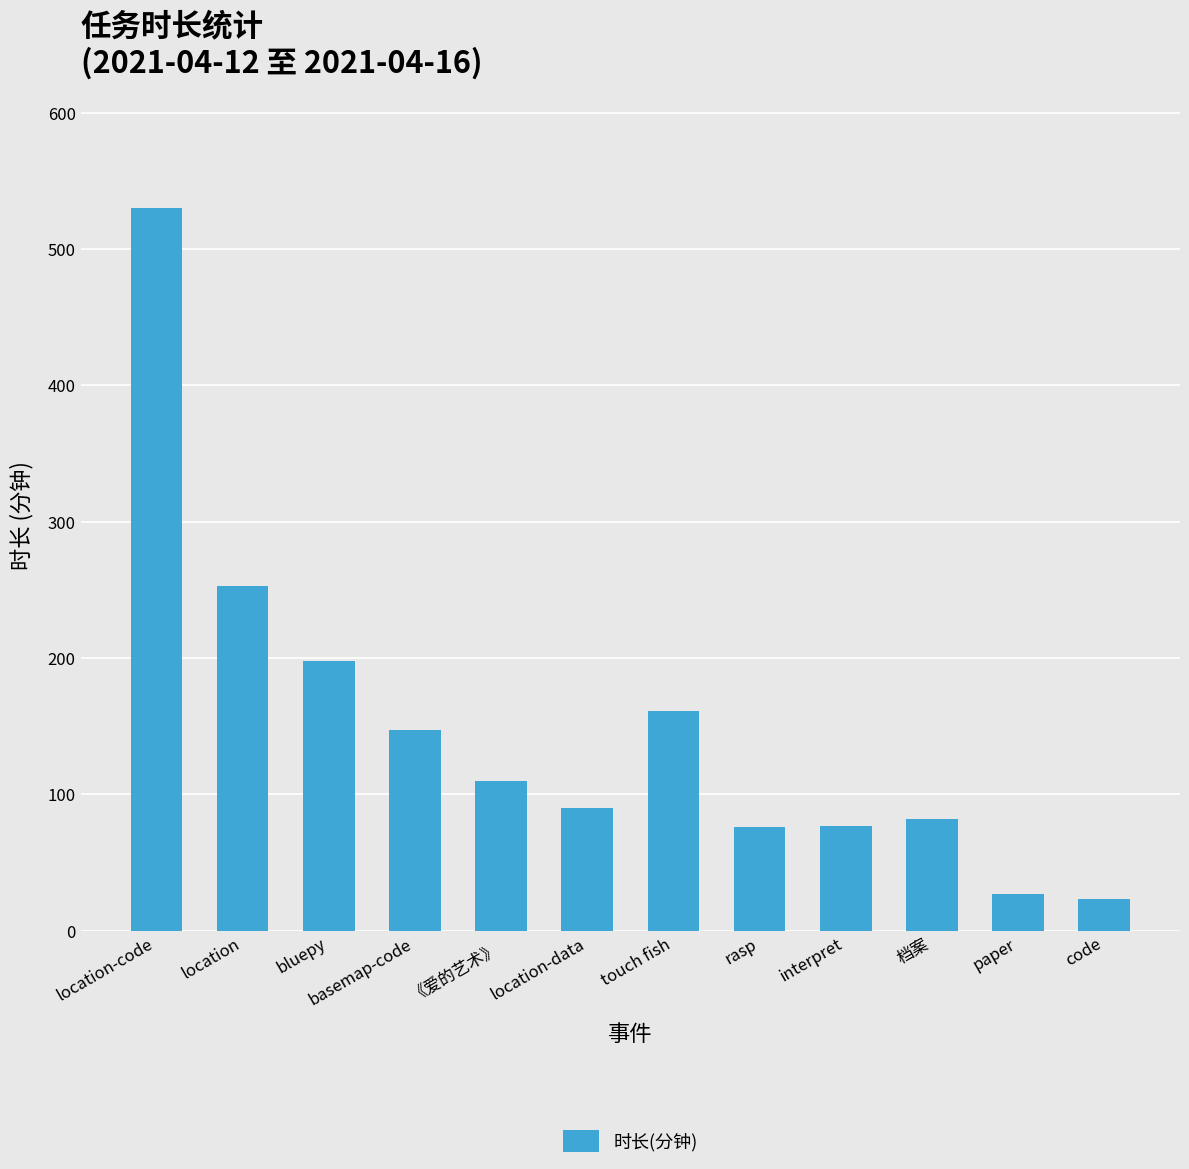

What is the difference between the maximum and minimum values?

507